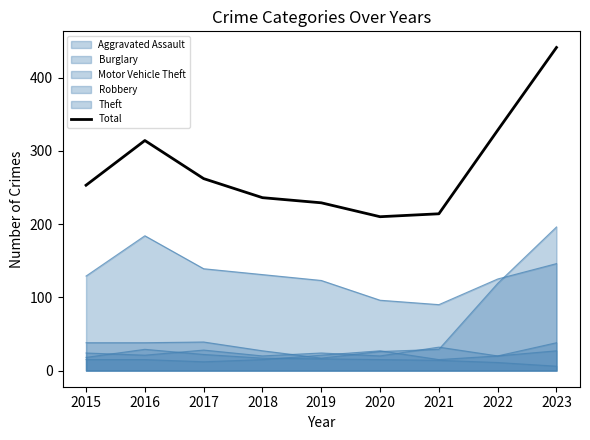

List the labels in order of value, smallest first.

2020, 2021, 2019, 2018, 2015, 2017, 2016, 2022, 2023